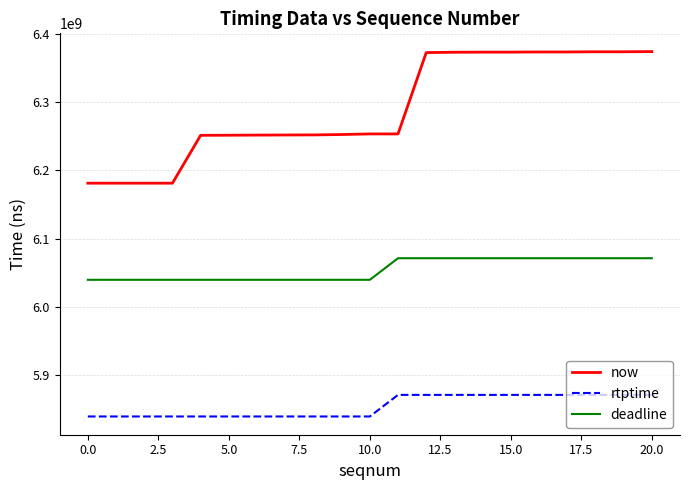

Rank the series by their maximum value, from highest to lowest.

now, deadline, rtptime